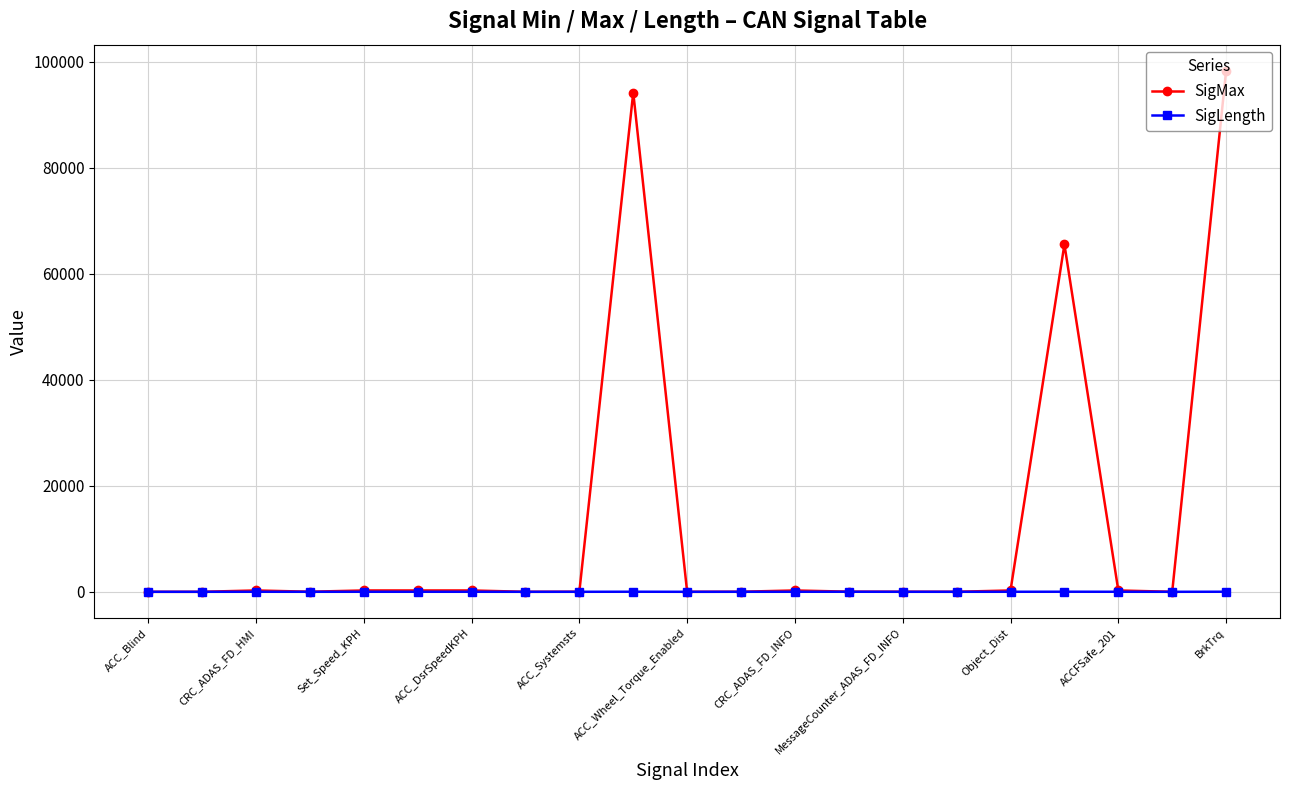

Rank the series by their maximum value, from highest to lowest.

SigMax, SigLength